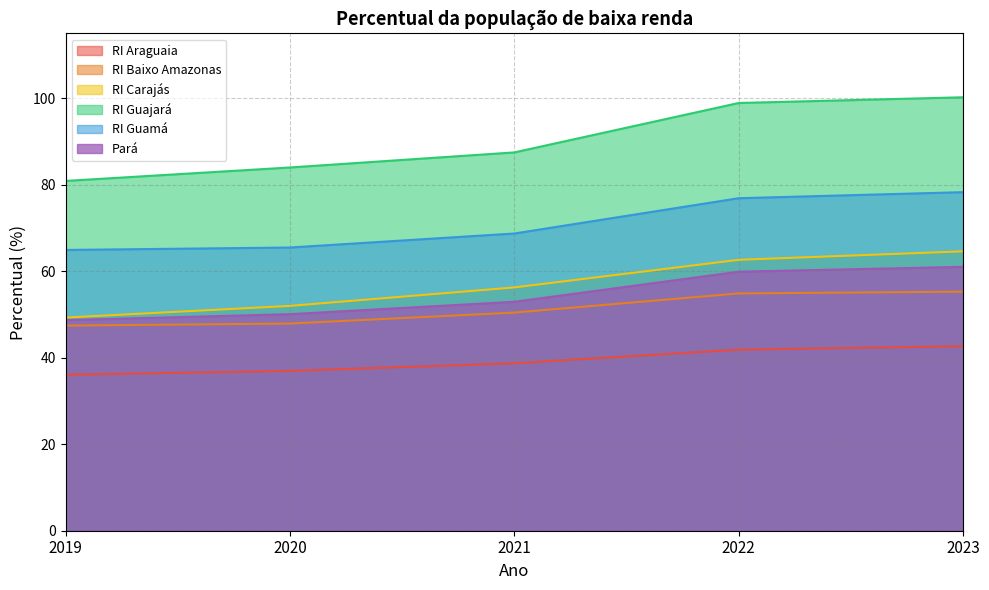

At which category is the sum across all series the highest?

2023